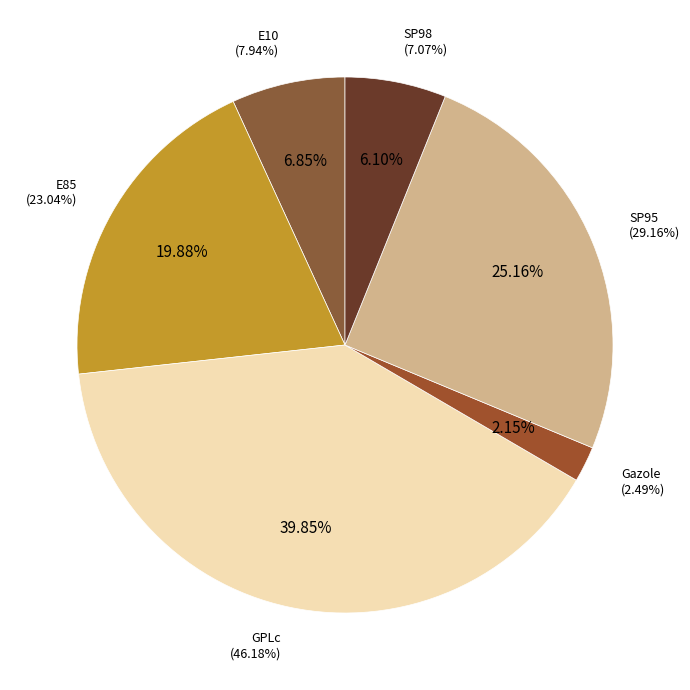

To the nearest percent, what is the combined percentage of Gazole and E85?

22%